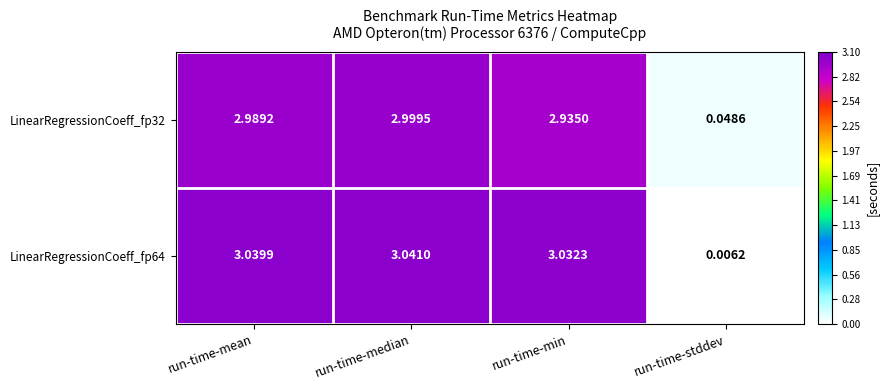

Where does the LinearRegressionCoeff_fp64 series first go above 3?

run-time-mean